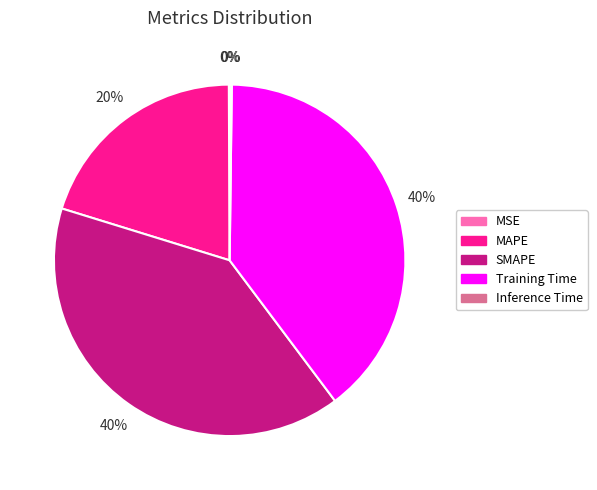

Is there any slice that represents more than half of the pie?

No